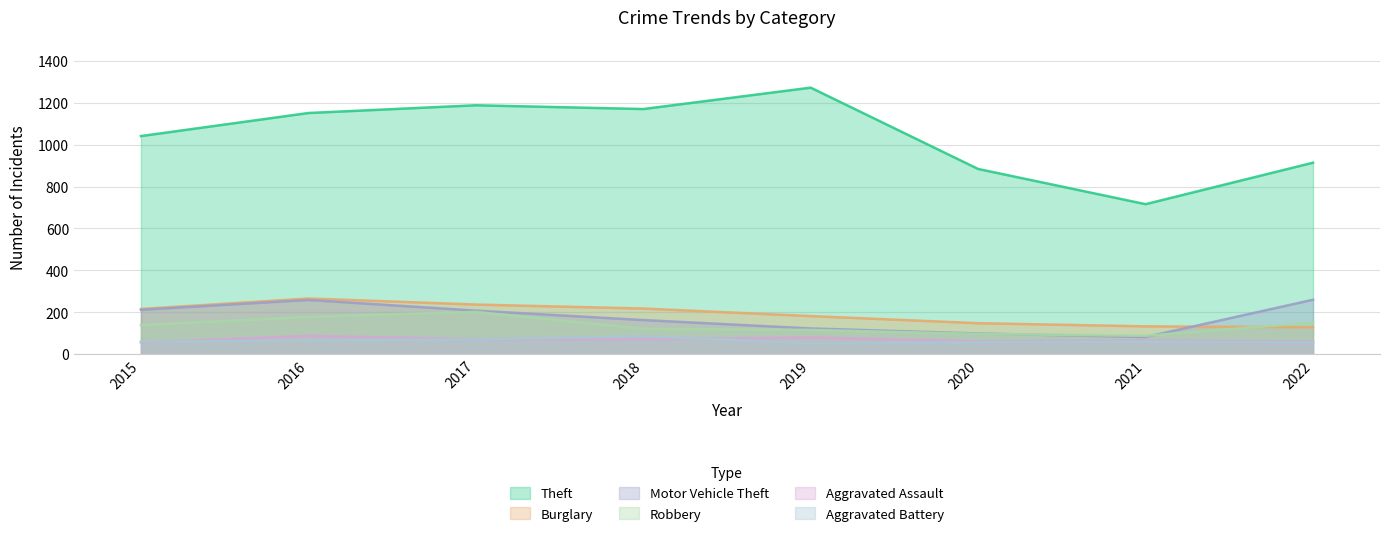

What is the difference between the maximum and minimum values in the Burglary series?

137